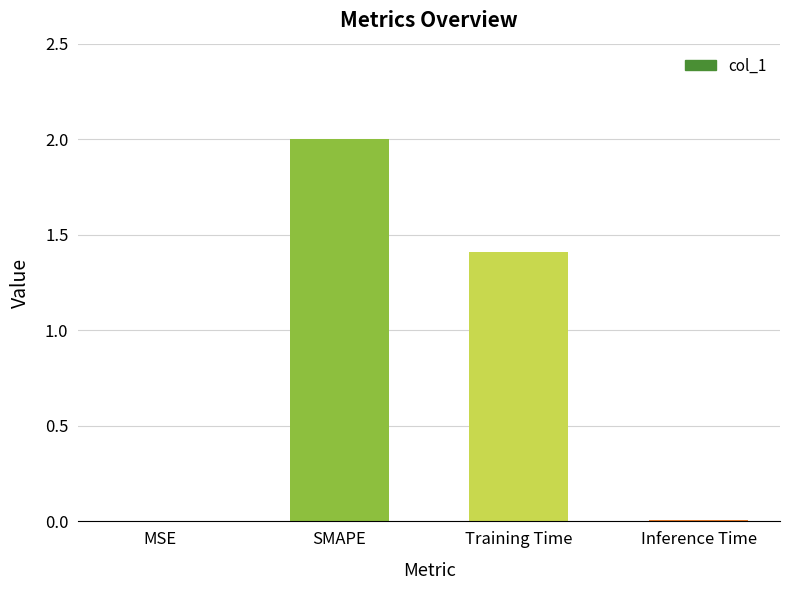

The value at Training Time is 0.6. True or false?

False